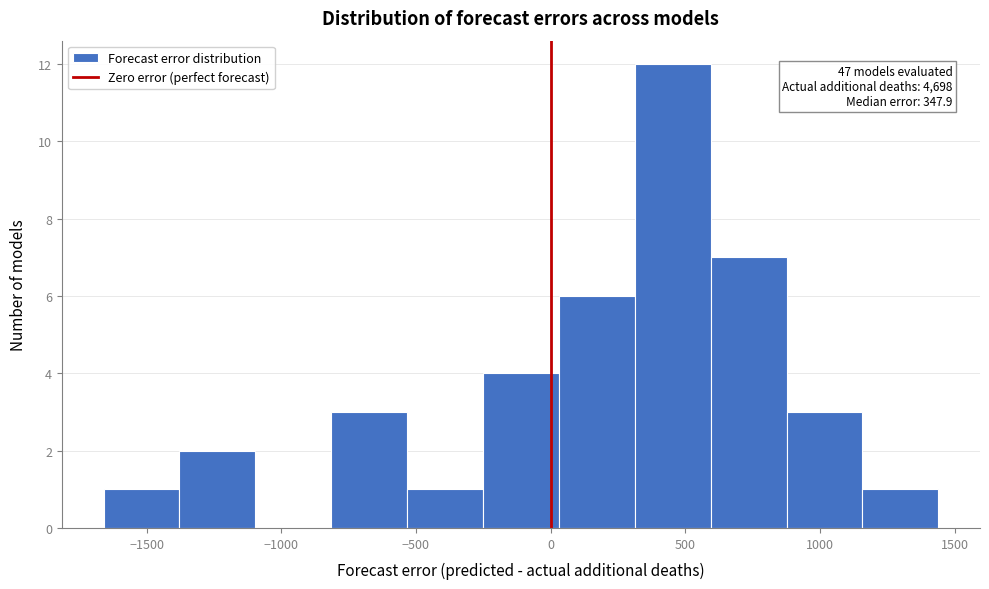

Which range on the x-axis has the tallest bar?

300 to 600